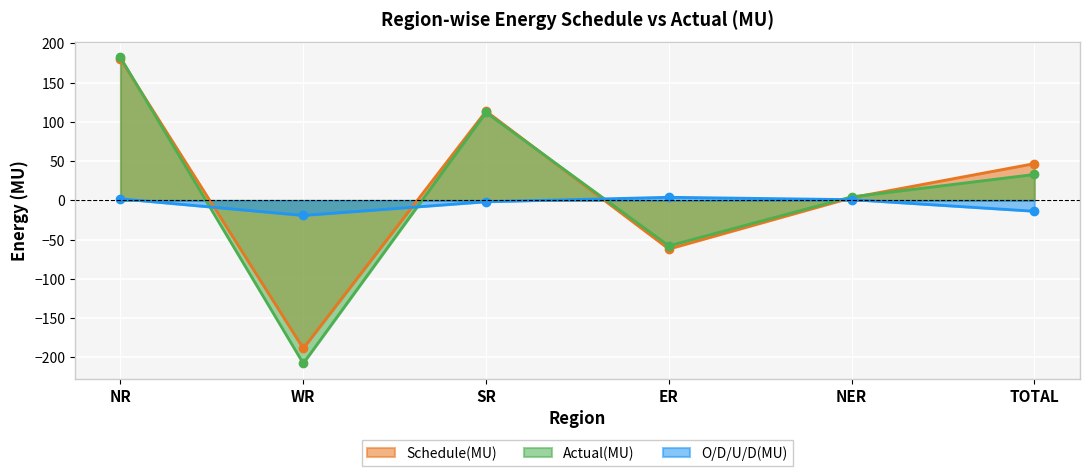

Rank the categories by O/D/U/D(MU) value from lowest to highest.

WR, TOTAL, SR, NER, NR, ER